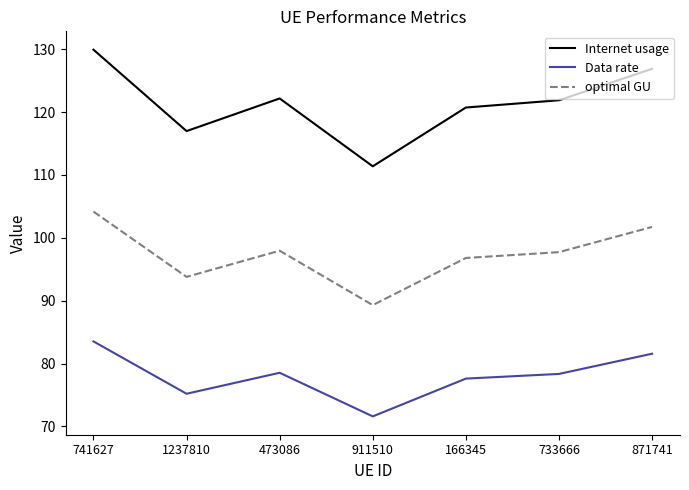

In Data rate, how many points are lower than both neighbors (excluding endpoints)?

2